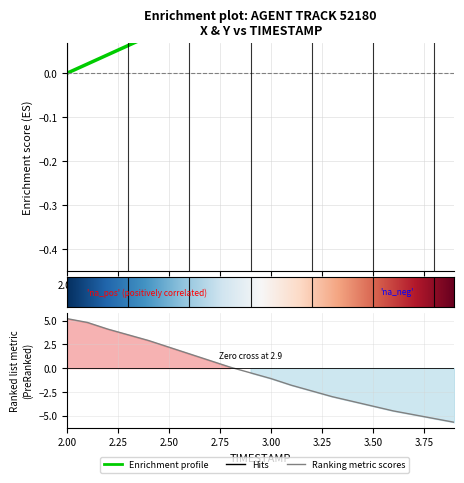

What is the maximum value for Y?

5.2